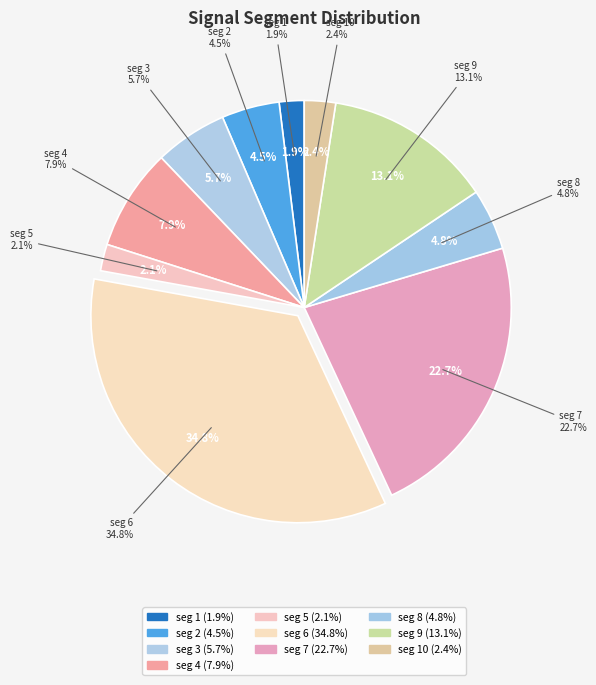

What percentage is the signal segment 9 slice, to the nearest percent?

13%